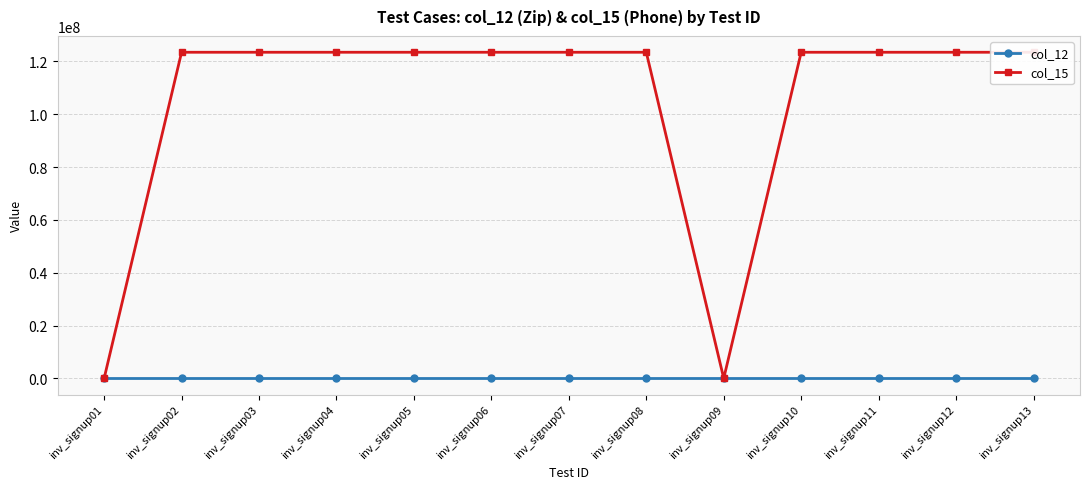

What is the average value of the col_12 series?

12345